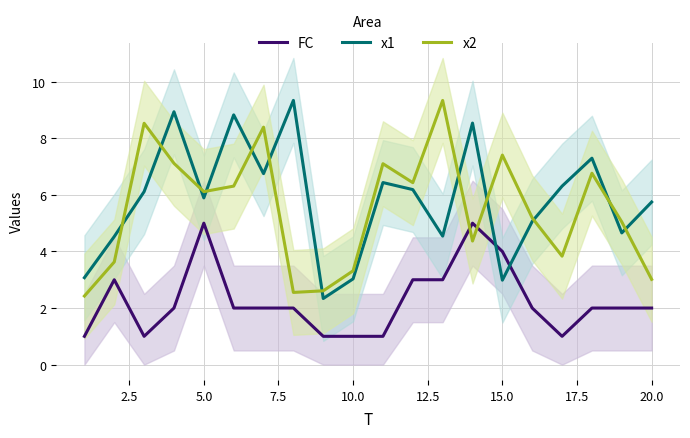

Is it true that x1 equals 5.9 at 5.0?

True